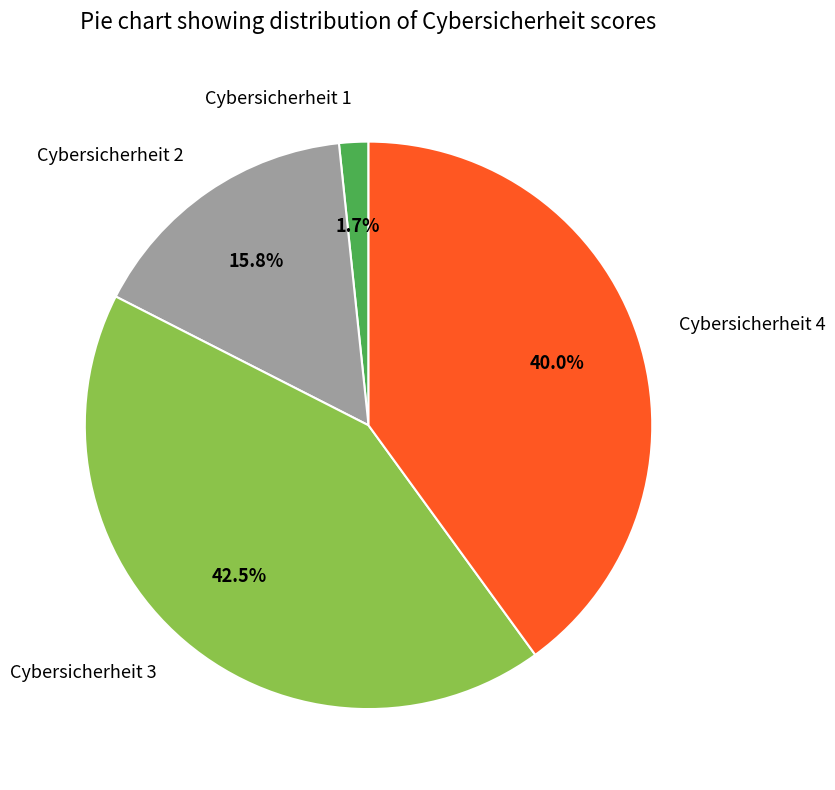

What is the smallest slice in the pie chart?

Cybersicherheit 1